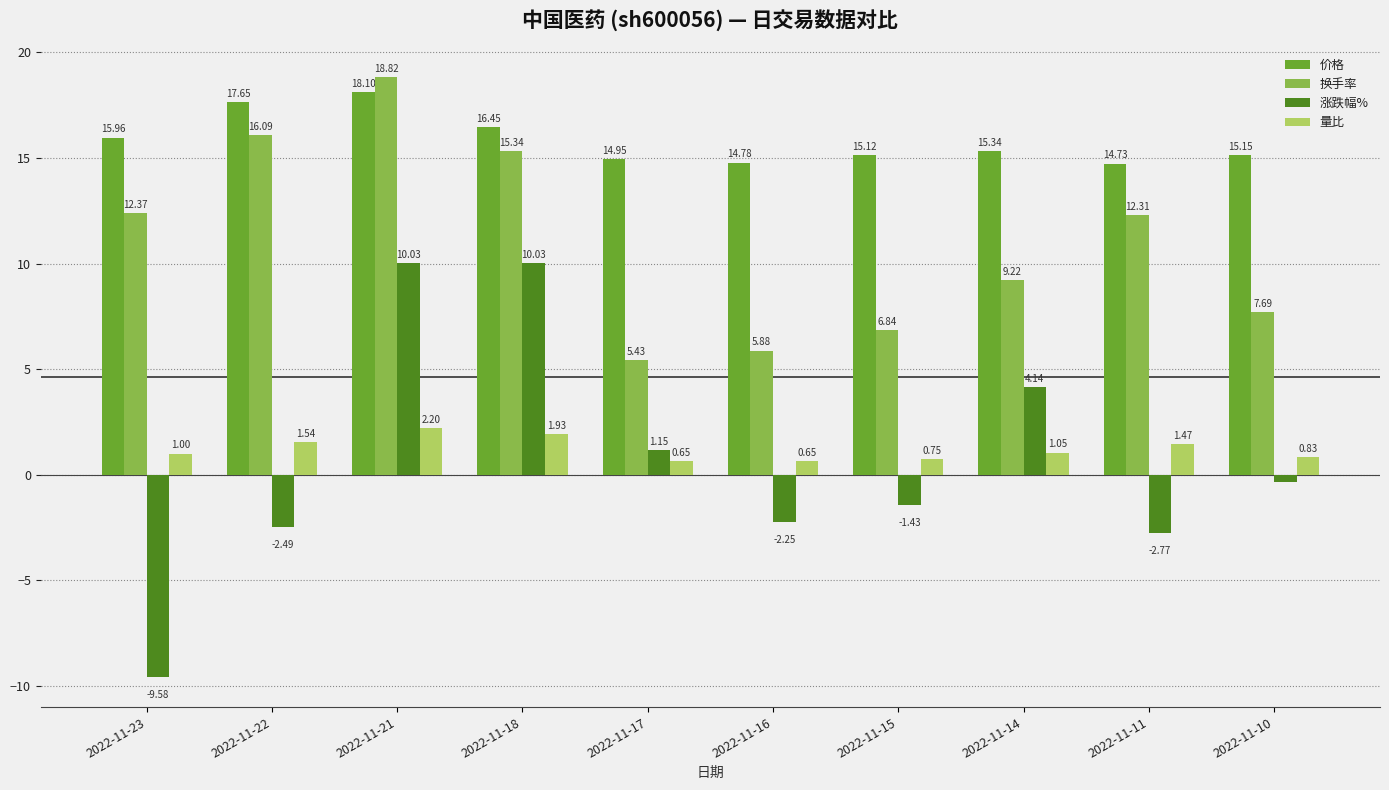

What is the sum of the 价格 values at 2022-11-18 and 2022-11-15?

31.6